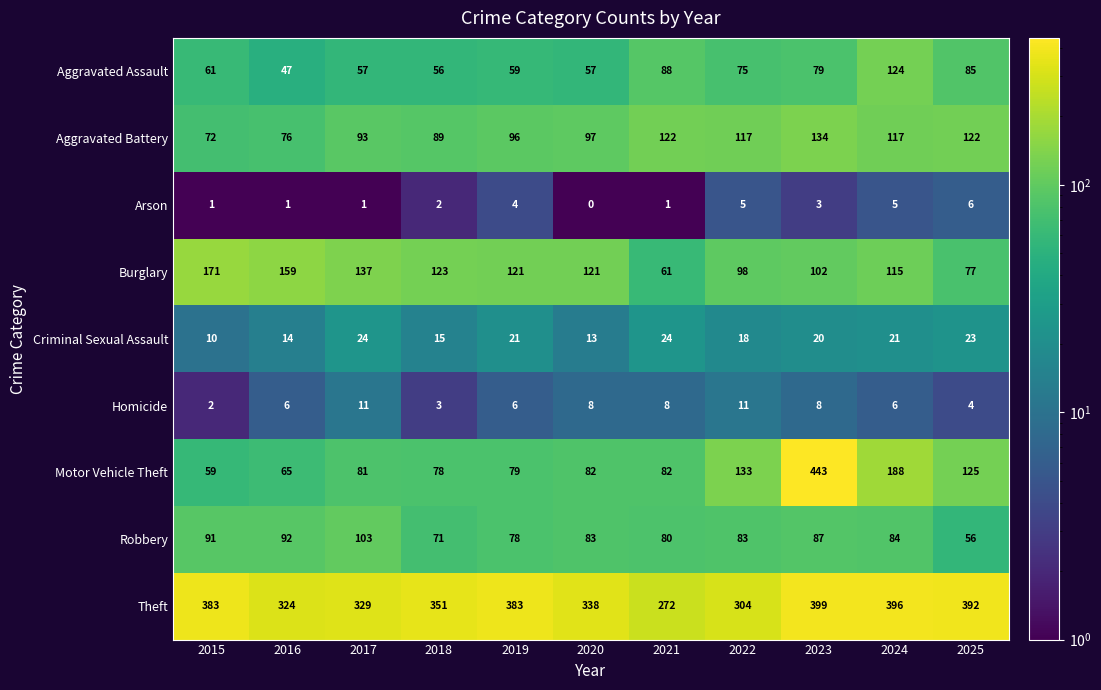

True or false: Motor Vehicle Theft has a value of 443 at 2023.

True